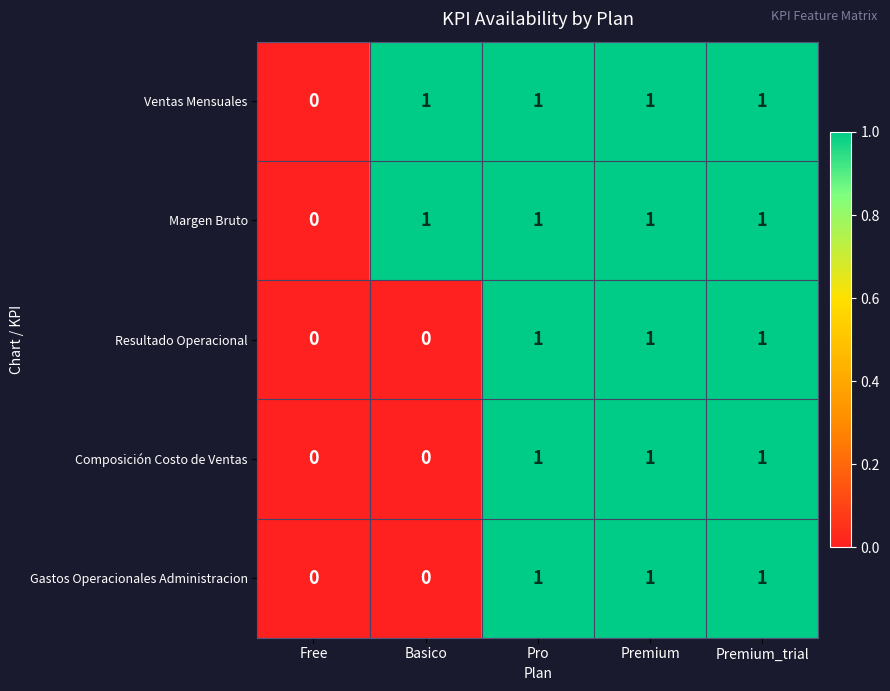

Count the Resultado Operacional values in the range 0 to 1.

5